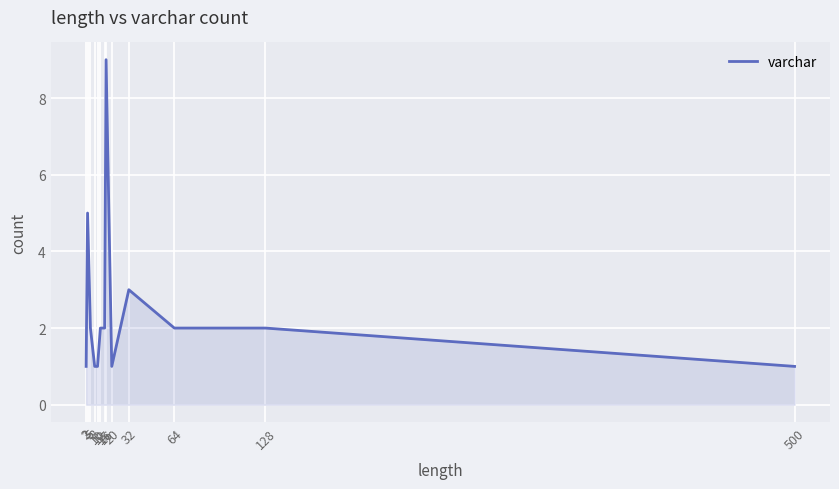

How many lines are shown in the chart?

1